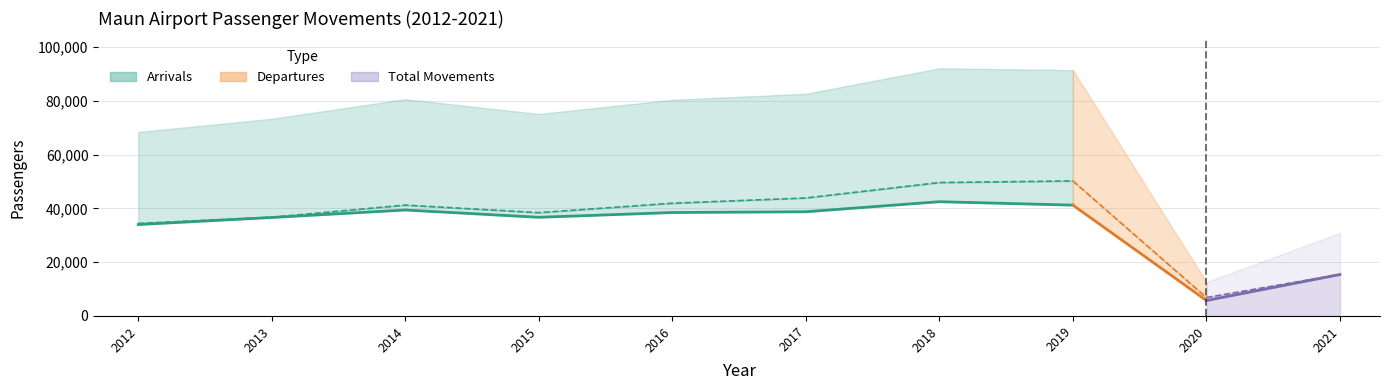

True or false: Arrivals has more than 1 interior local peaks.

True